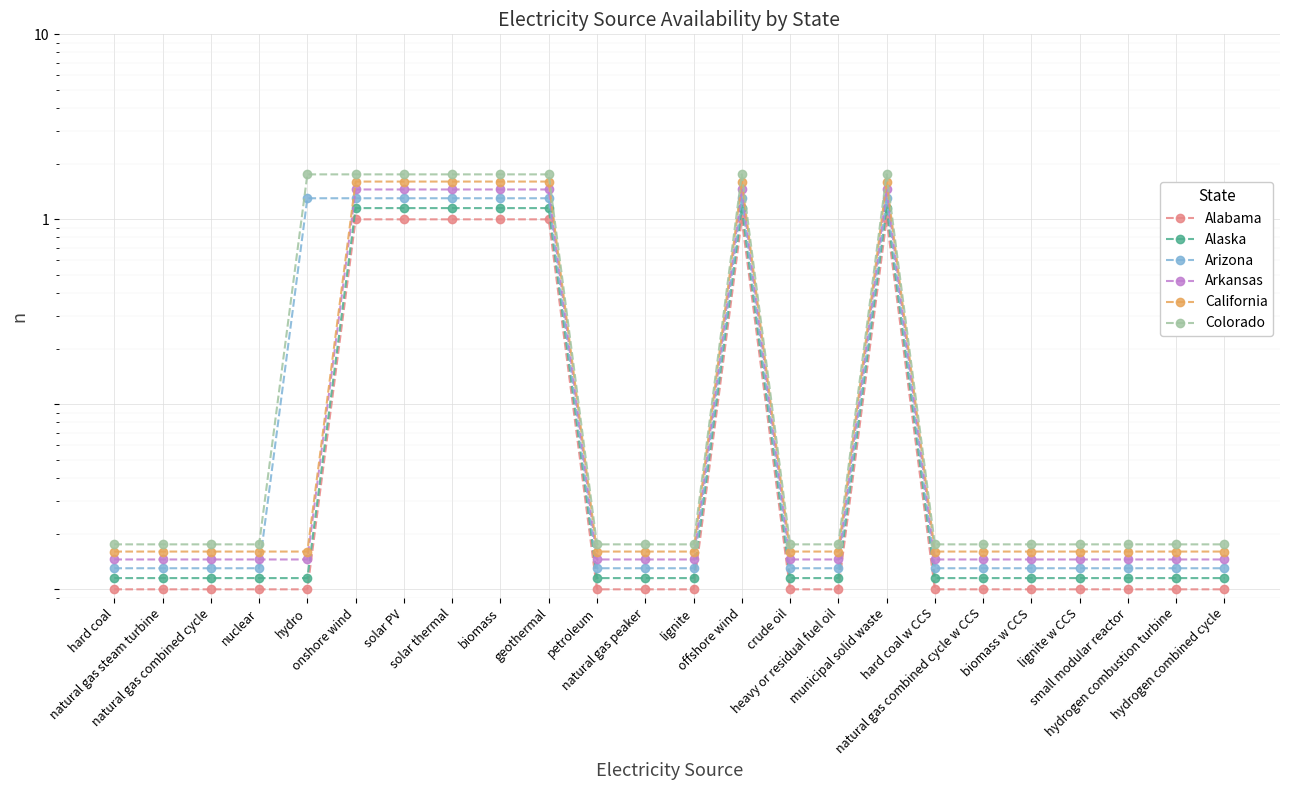

Reading left to right, extract all data points from this chart.

Alabama: hard coal=0.0	natural gas steam turbine=0.0	natural gas combined cycle=0.0	nuclear=0.0	hydro=0.0	onshore wind=1.0	solar PV=1.0	solar thermal=1.0	biomass=1.0	geothermal=1.0	petroleum=0.0	natural gas peaker=0.0	lignite=0.0	offshore wind=1.0	crude oil=0.0	heavy or residual fuel oil=0.0	municipal solid waste=1.0	hard coal w CCS=0.0	natural gas combined cycle w CCS=0.0	biomass w CCS=0.0	lignite w CCS=0.0	small modular reactor=0.0	hydrogen combustion turbine=0.0	hydrogen combined cycle=0.0
Alaska: hard coal=0.0	natural gas steam turbine=0.0	natural gas combined cycle=0.0	nuclear=0.0	hydro=0.0	onshore wind=1.1	solar PV=1.1	solar thermal=1.1	biomass=1.1	geothermal=1.1	petroleum=0.0	natural gas peaker=0.0	lignite=0.0	offshore wind=1.1	crude oil=0.0	heavy or residual fuel oil=0.0	municipal solid waste=1.1	hard coal w CCS=0.0	natural gas combined cycle w CCS=0.0	biomass w CCS=0.0	lignite w CCS=0.0	small modular reactor=0.0	hydrogen combustion turbine=0.0	hydrogen combined cycle=0.0
Arizona: hard coal=0.0	natural gas steam turbine=0.0	natural gas combined cycle=0.0	nuclear=0.0	hydro=1.3	onshore wind=1.3	solar PV=1.3	solar thermal=1.3	biomass=1.3	geothermal=1.3	petroleum=0.0	natural gas peaker=0.0	lignite=0.0	offshore wind=1.3	crude oil=0.0	heavy or residual fuel oil=0.0	municipal solid waste=1.3	hard coal w CCS=0.0	natural gas combined cycle w CCS=0.0	biomass w CCS=0.0	lignite w CCS=0.0	small modular reactor=0.0	hydrogen combustion turbine=0.0	hydrogen combined cycle=0.0
Arkansas: hard coal=0.0	natural gas steam turbine=0.0	natural gas combined cycle=0.0	nuclear=0.0	hydro=0.0	onshore wind=1.4	solar PV=1.4	solar thermal=1.4	biomass=1.4	geothermal=1.4	petroleum=0.0	natural gas peaker=0.0	lignite=0.0	offshore wind=1.4	crude oil=0.0	heavy or residual fuel oil=0.0	municipal solid waste=1.4	hard coal w CCS=0.0	natural gas combined cycle w CCS=0.0	biomass w CCS=0.0	lignite w CCS=0.0	small modular reactor=0.0	hydrogen combustion turbine=0.0	hydrogen combined cycle=0.0
California: hard coal=0.0	natural gas steam turbine=0.0	natural gas combined cycle=0.0	nuclear=0.0	hydro=0.0	onshore wind=1.6	solar PV=1.6	solar thermal=1.6	biomass=1.6	geothermal=1.6	petroleum=0.0	natural gas peaker=0.0	lignite=0.0	offshore wind=1.6	crude oil=0.0	heavy or residual fuel oil=0.0	municipal solid waste=1.6	hard coal w CCS=0.0	natural gas combined cycle w CCS=0.0	biomass w CCS=0.0	lignite w CCS=0.0	small modular reactor=0.0	hydrogen combustion turbine=0.0	hydrogen combined cycle=0.0
Colorado: hard coal=0.0	natural gas steam turbine=0.0	natural gas combined cycle=0.0	nuclear=0.0	hydro=1.8	onshore wind=1.8	solar PV=1.8	solar thermal=1.8	biomass=1.8	geothermal=1.8	petroleum=0.0	natural gas peaker=0.0	lignite=0.0	offshore wind=1.8	crude oil=0.0	heavy or residual fuel oil=0.0	municipal solid waste=1.8	hard coal w CCS=0.0	natural gas combined cycle w CCS=0.0	biomass w CCS=0.0	lignite w CCS=0.0	small modular reactor=0.0	hydrogen combustion turbine=0.0	hydrogen combined cycle=0.0